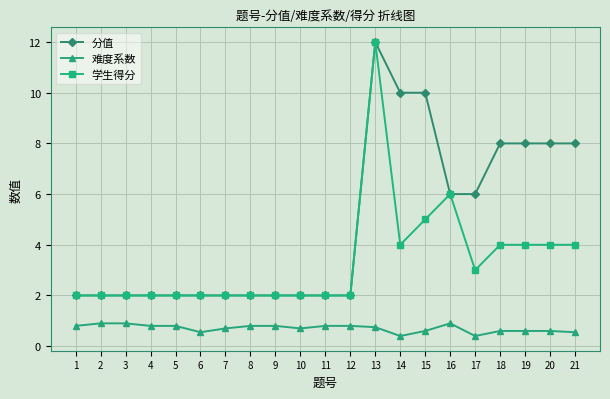

The 分值 series shows 13.3 at 19. True or false?

False